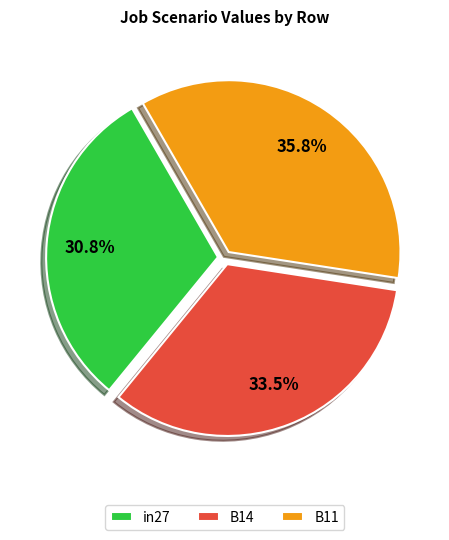

To the nearest percent, what is the combined percentage of B14 and B11?

69%